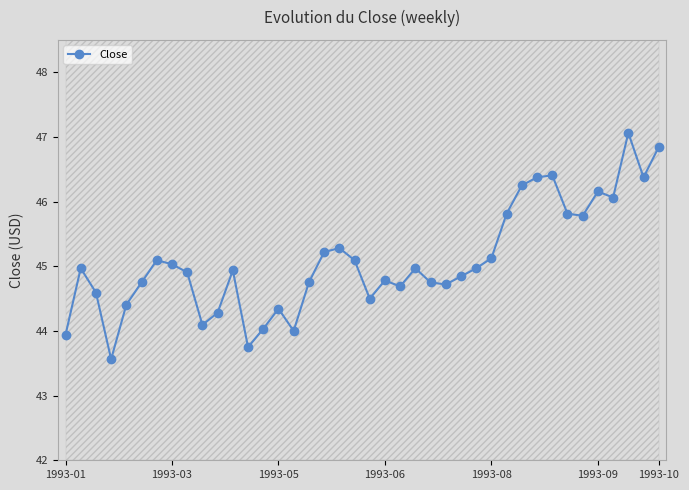

Is it true that Close equals 74.4 at 1993-10?

False